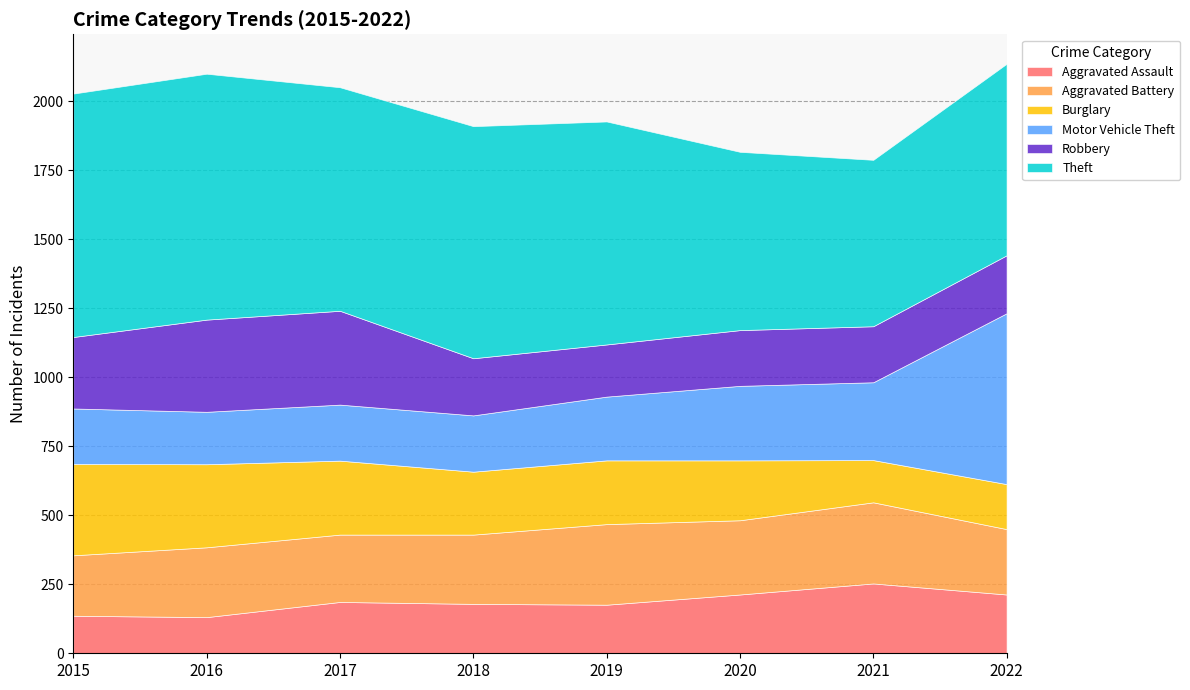

What is the highest value of the Motor Vehicle Theft series?

619